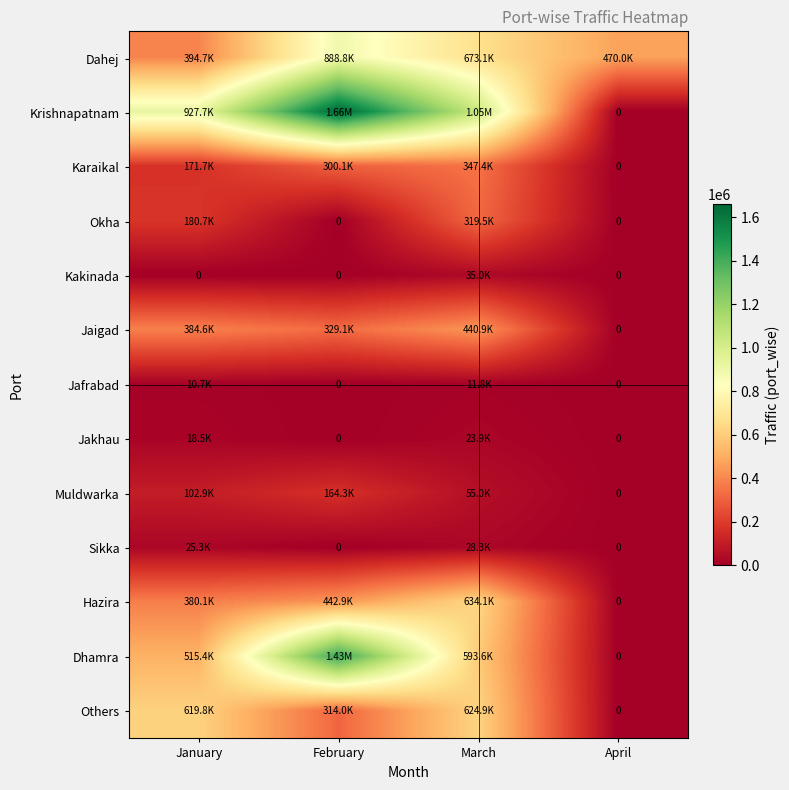

Where does the Sikka series first go above 25300?

March